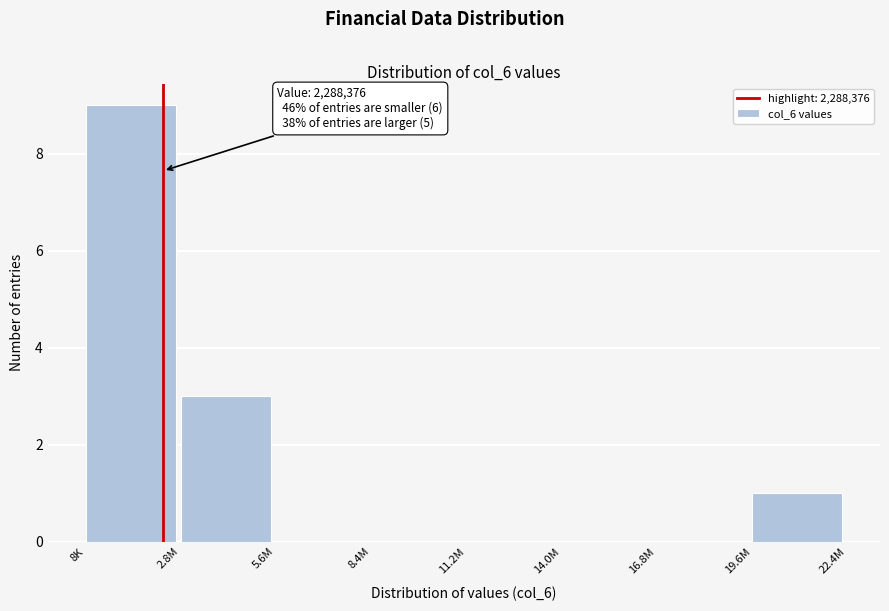

Reading right to left, list all the values displayed in this chart.

19.6M=1	16.8M=0	14.0M=0	11.2M=0	8.4M=0	5.6M=0	2.8M=3	8K=9